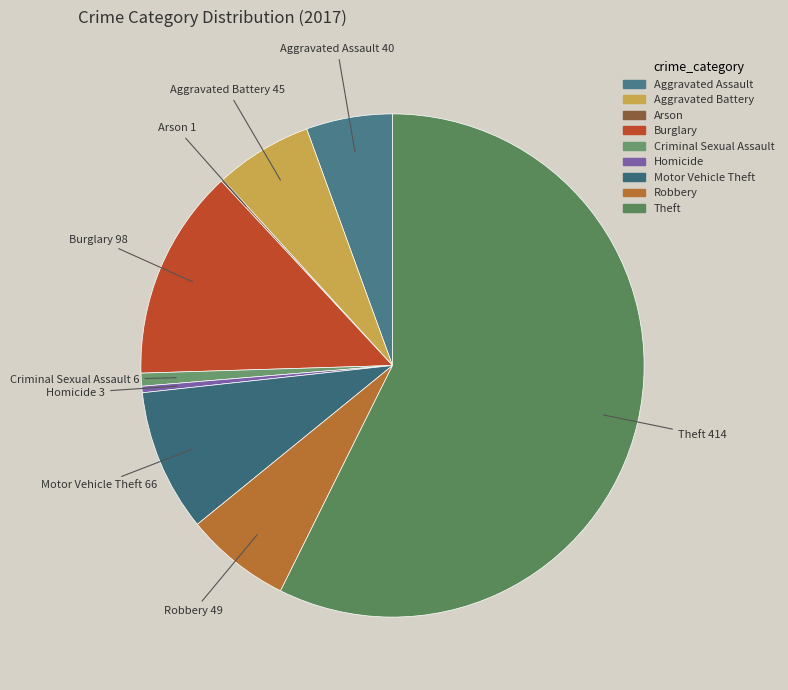

Does Robbery represent more than half of the total?

No